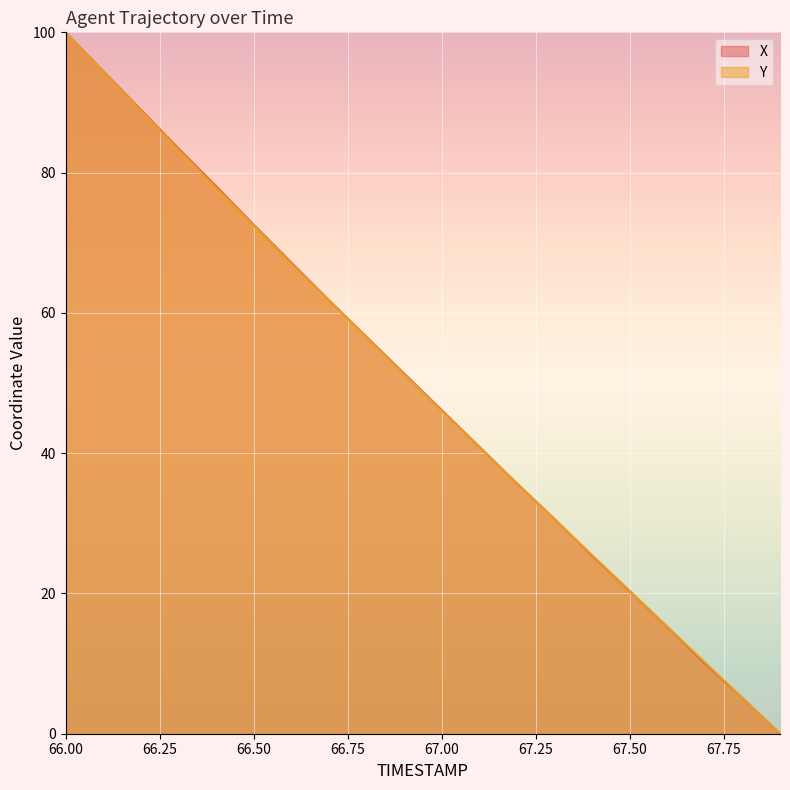

How many distinct data groups are displayed?

2